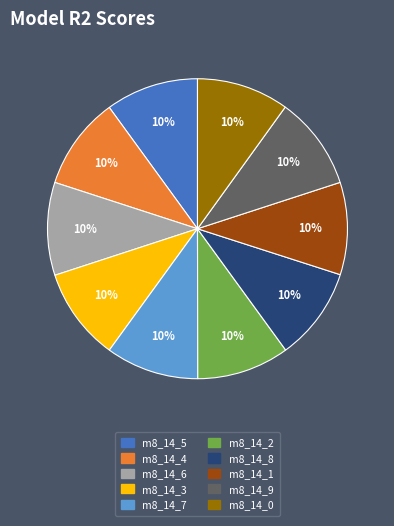

To the nearest percent, what is the average slice percentage?

10%